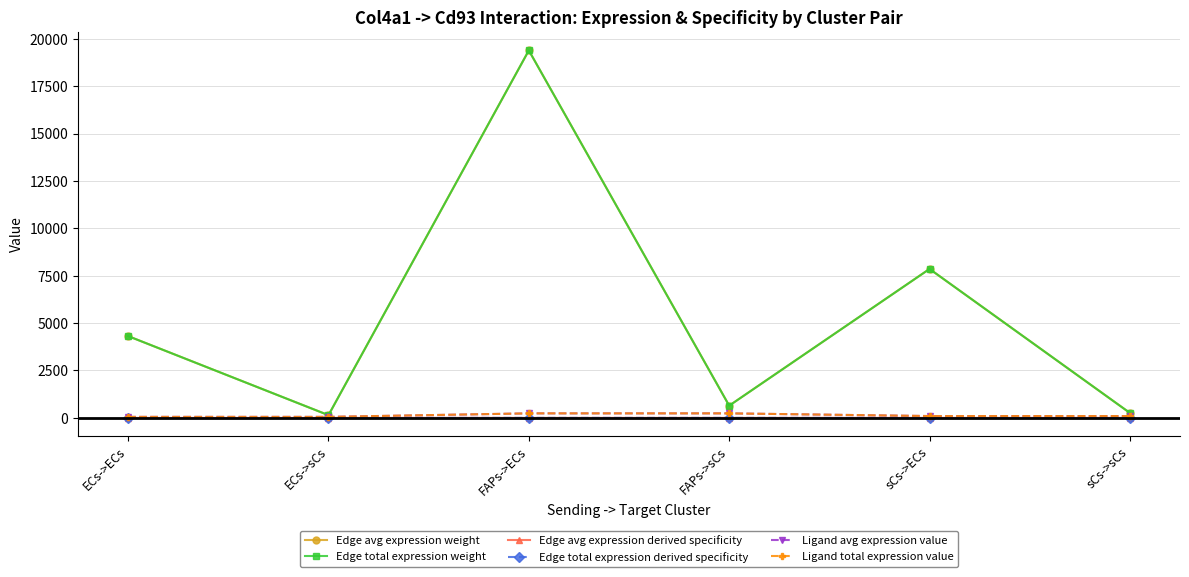

What is the difference between the maximum and minimum values in the Edge avg expression weight series?

19241.1